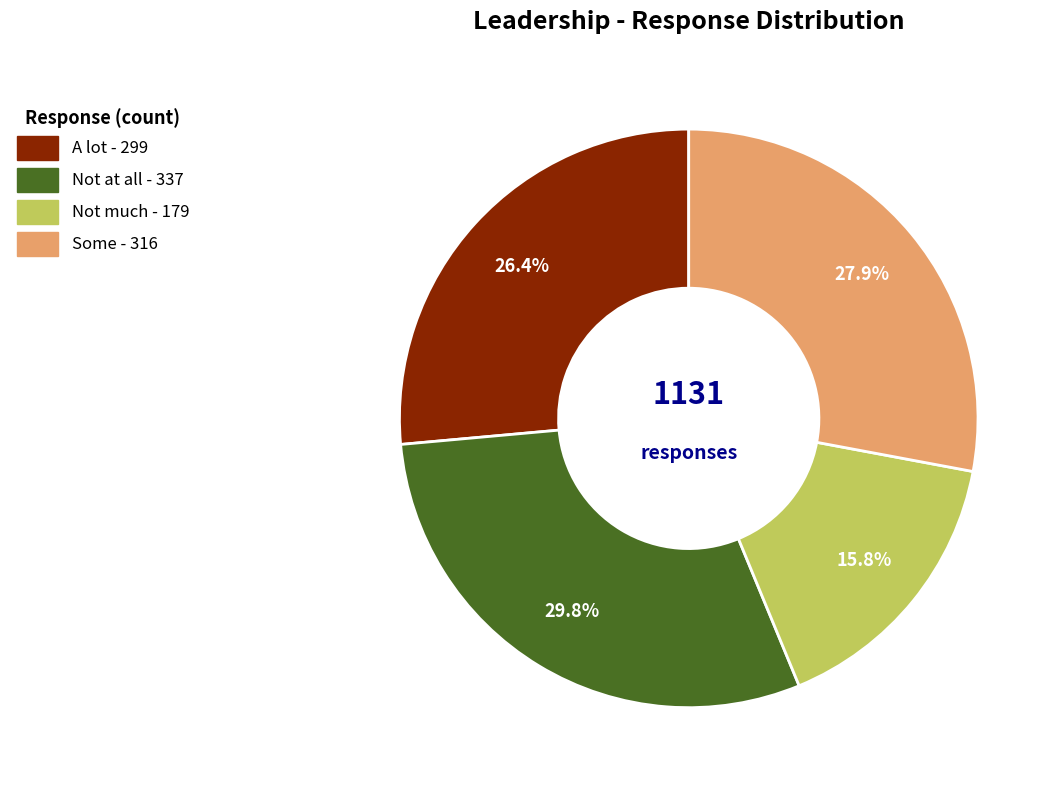

Rank the categories by value from lowest to highest.

Not much, A lot, Some, Not at all